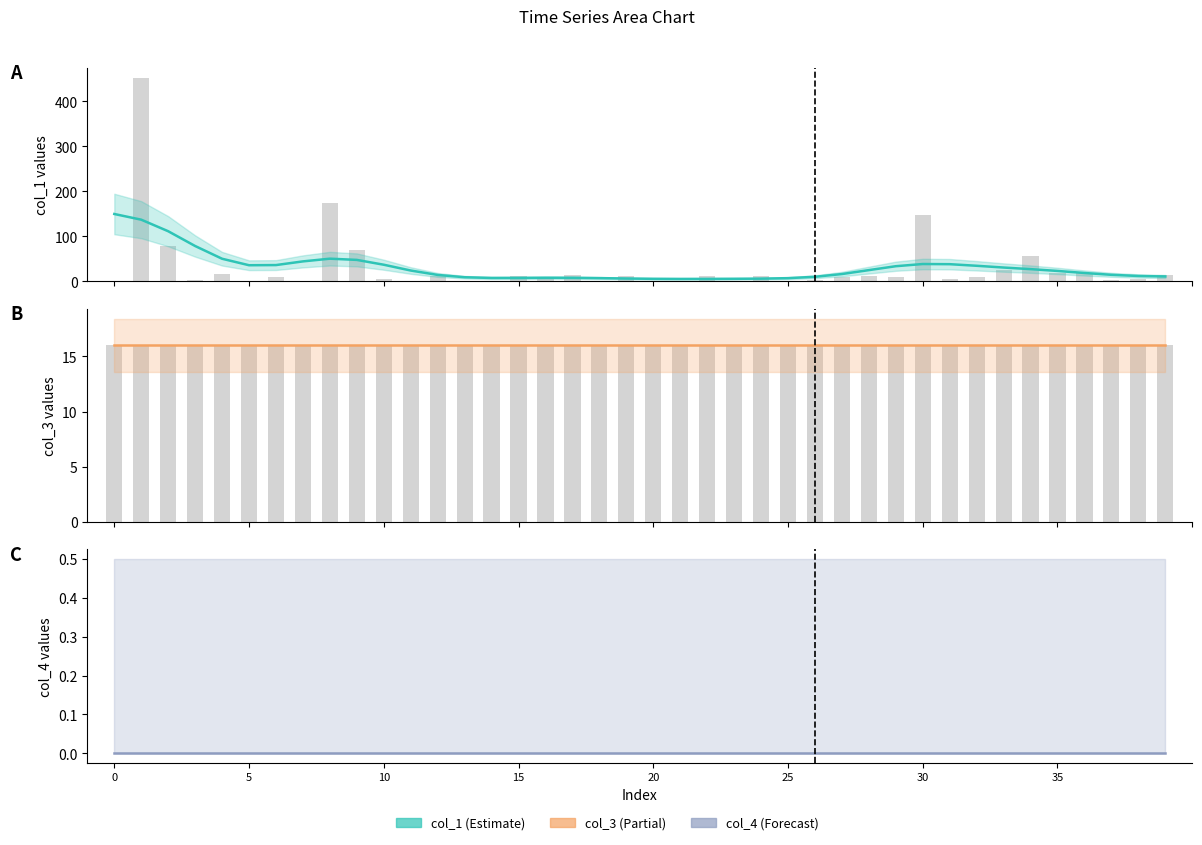

Which series has the largest range (max minus min)?

col_1 line